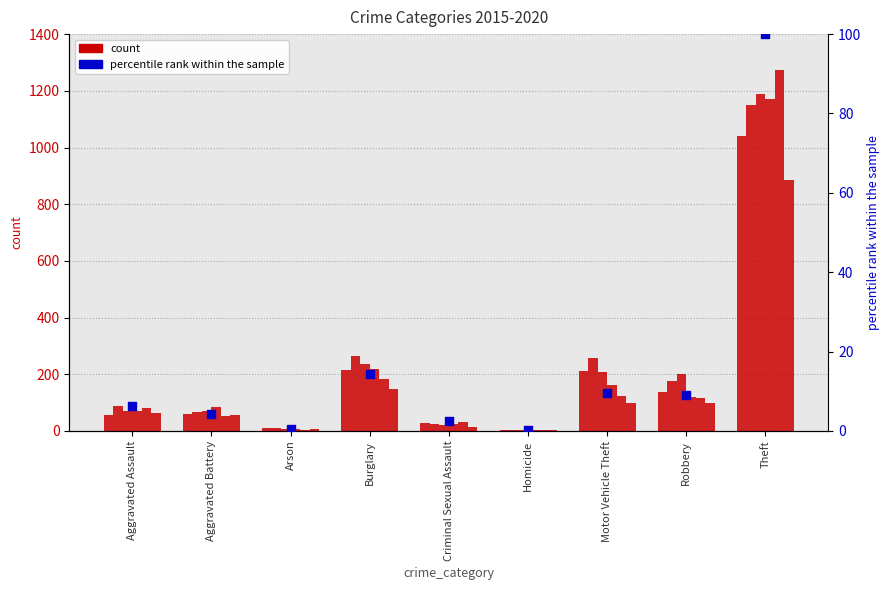

Between Motor Vehicle Theft and Homicide, which is larger?

Motor Vehicle Theft